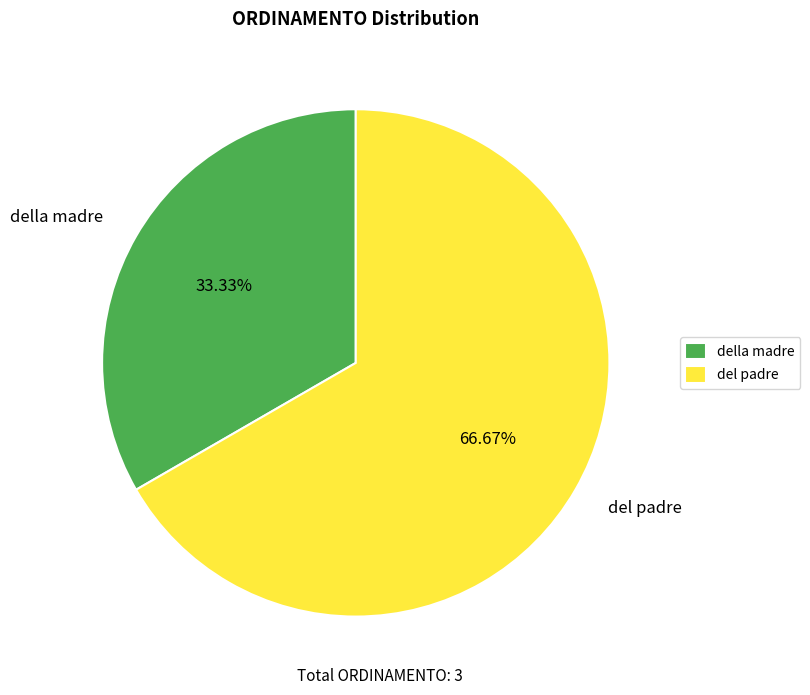

True or false: della madre accounts for 19% of the total.

False